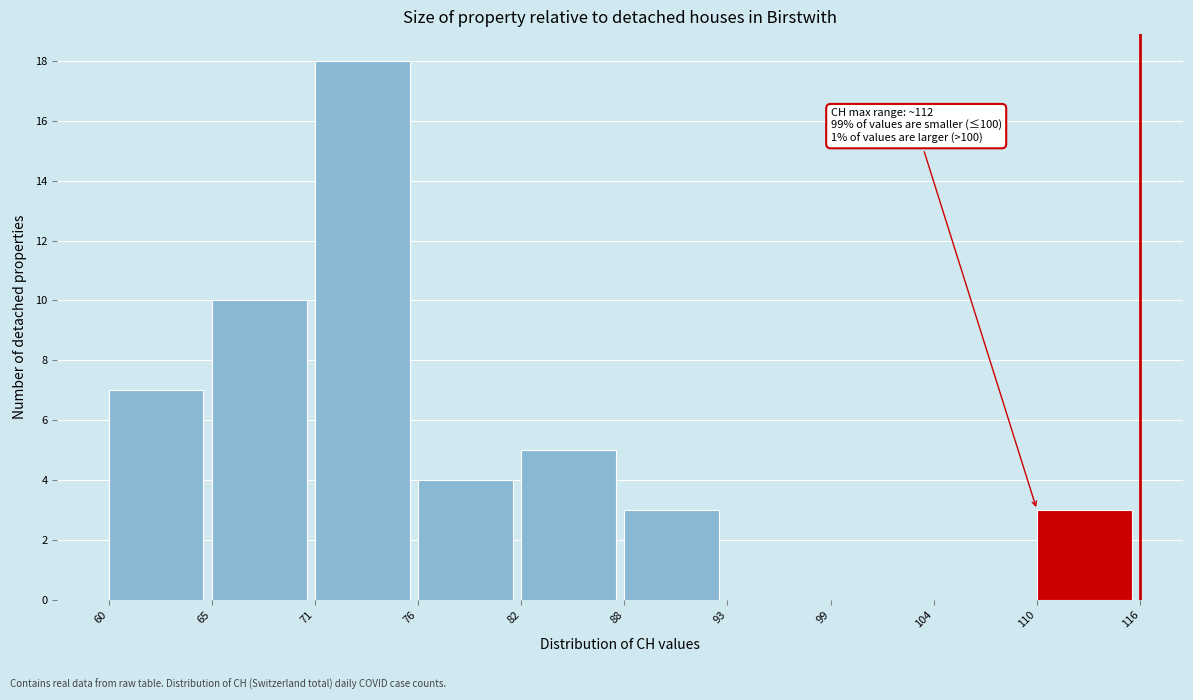

Reading left to right, transcribe all the data shown in this chart.

60=7	65=10	71=18	76=4	82=5	88=3	93=0	99=0	104=0	110=3